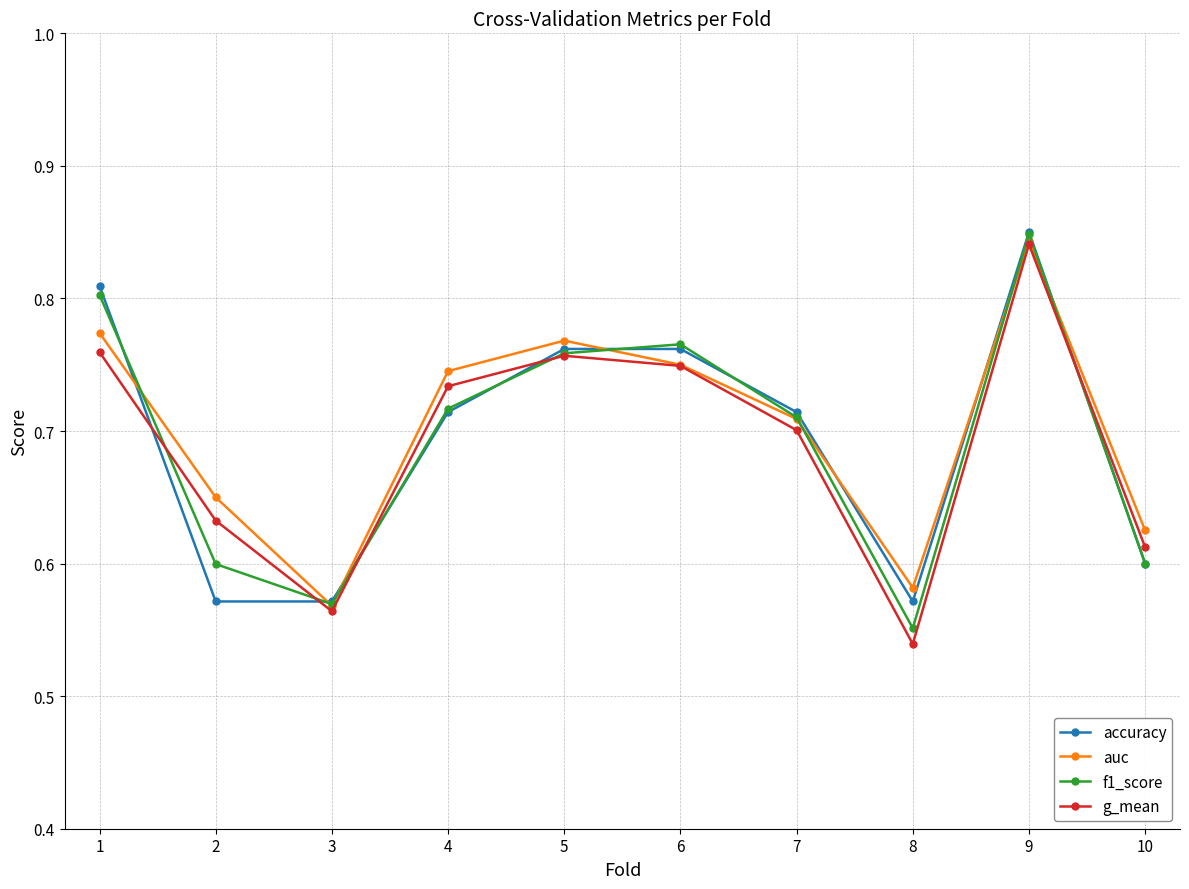

Which category has the lowest value across all series?

8